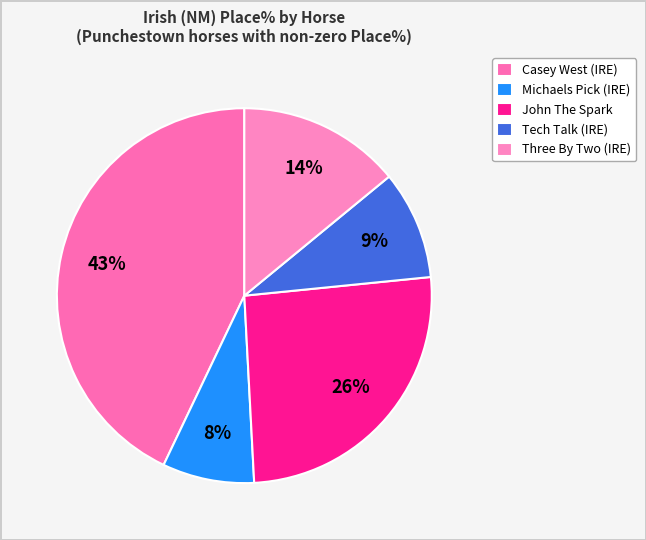

Rank the categories by value from highest to lowest.

Casey West (IRE), John The Spark, Three By Two (IRE), Tech Talk (IRE), Michaels Pick (IRE)